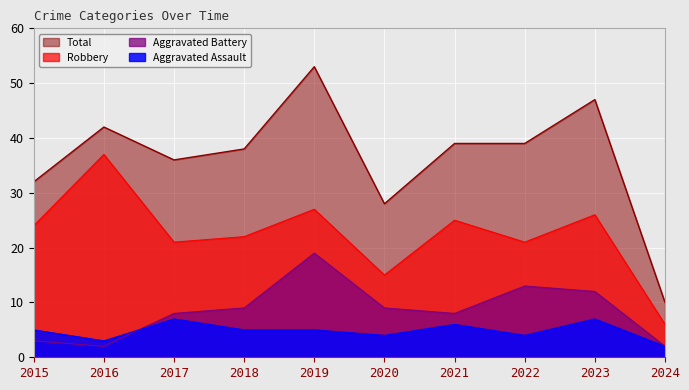

Is it true that Aggravated Assault equals 3 at 2018?

False